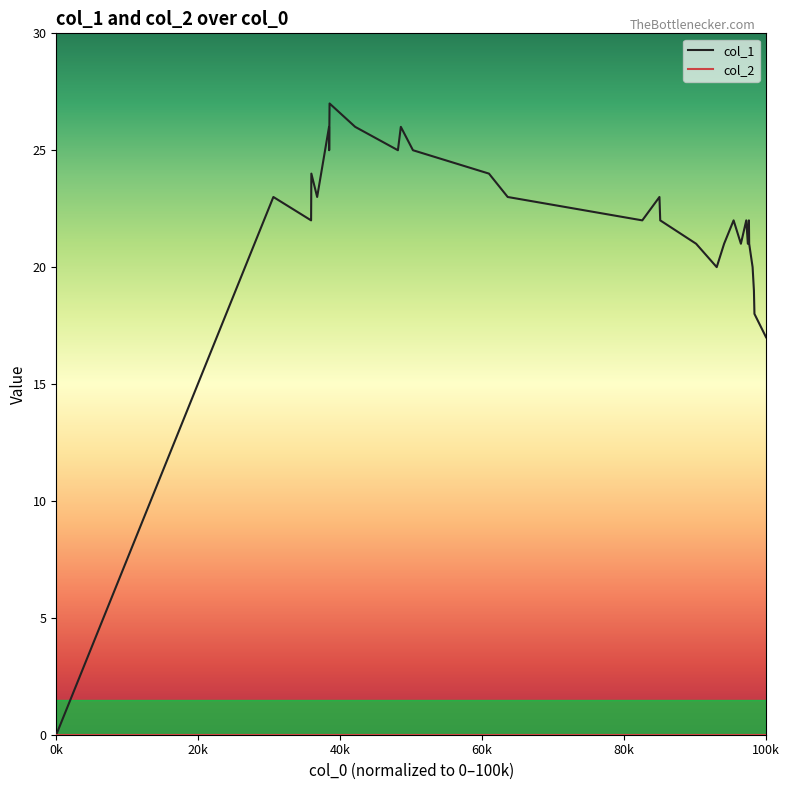

Which series has the largest range (max minus min)?

col_1